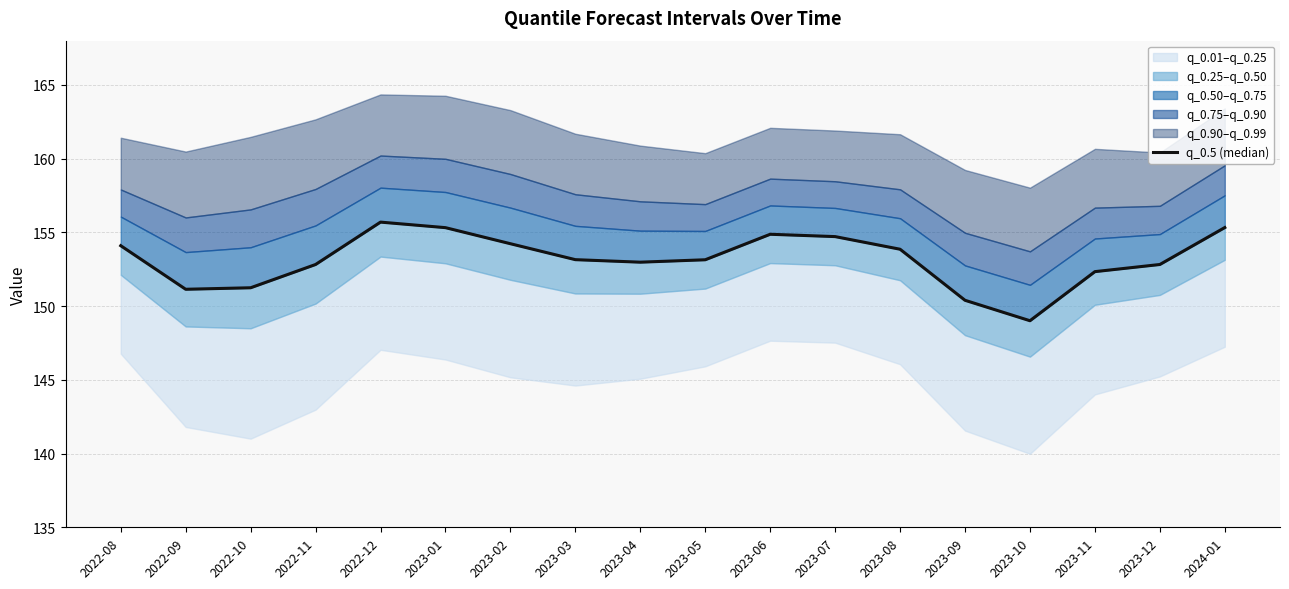

What is the greatest value displayed?

155.7